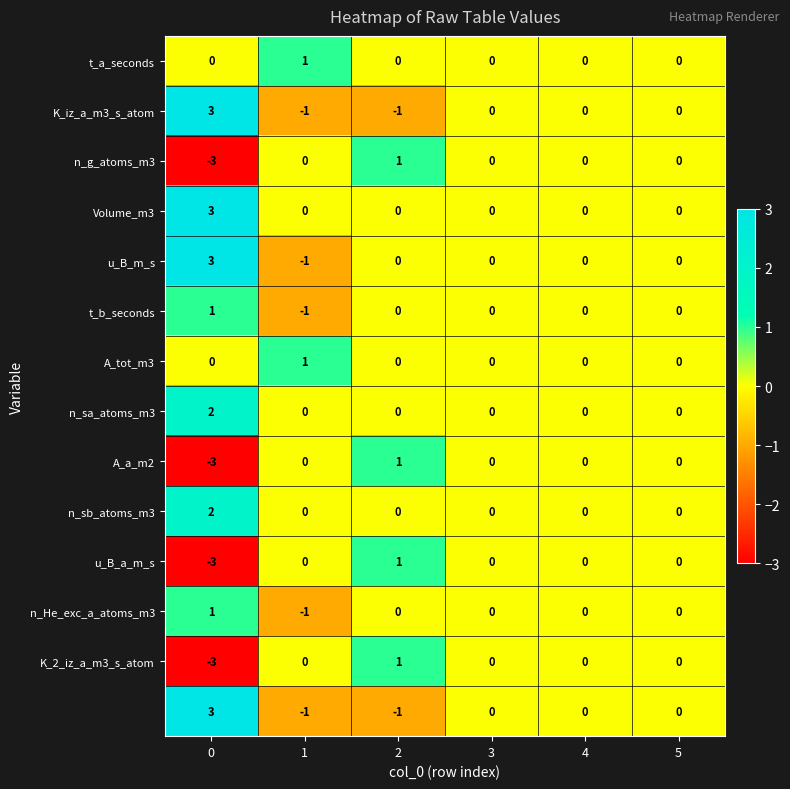

What is the maximum value shown in the chart?

3